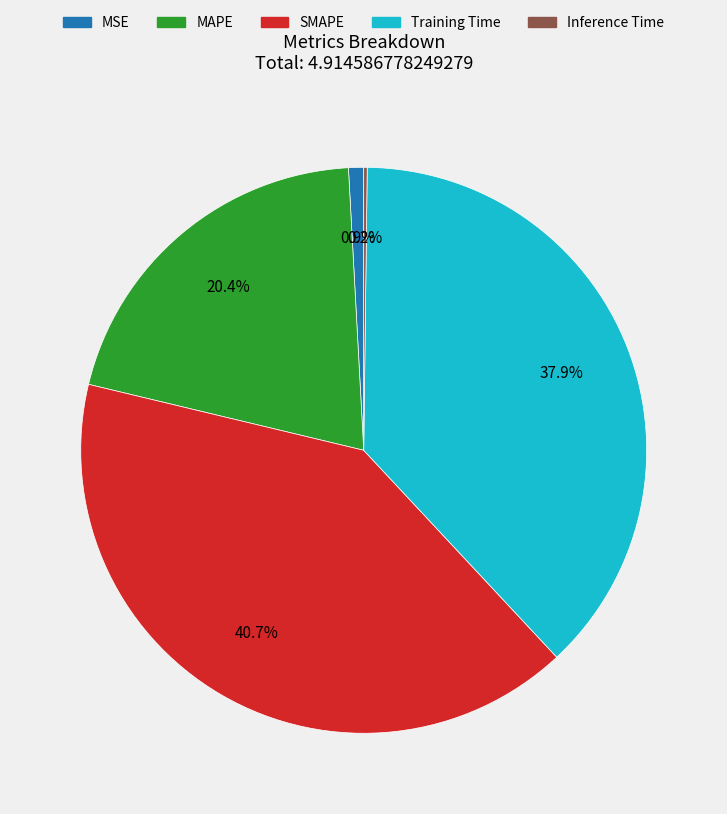

What is the largest slice in the pie chart?

SMAPE